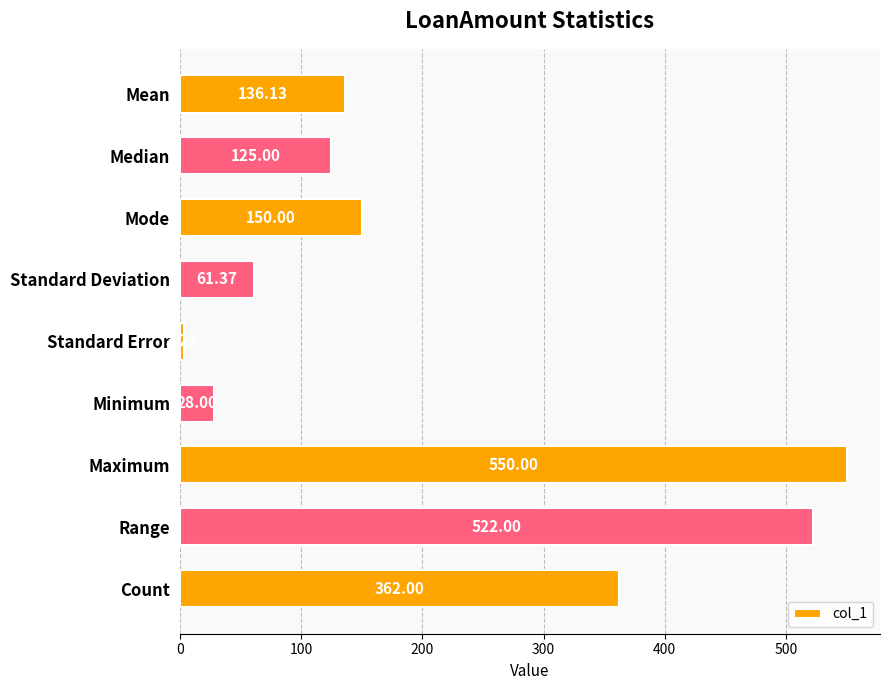

What is the label of the 6th bar from the bottom?

Standard Deviation